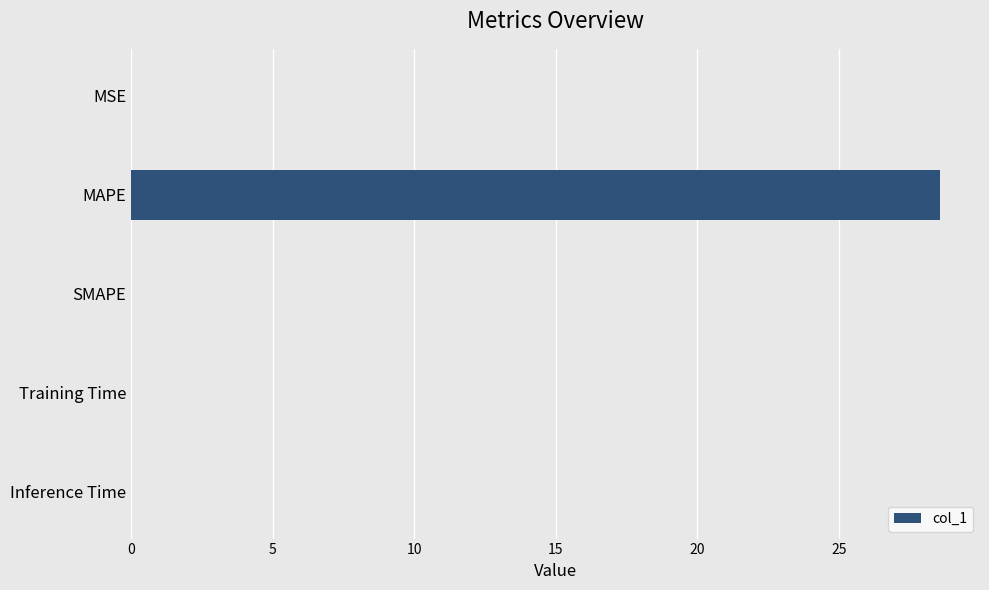

What is the change in value from MAPE to SMAPE?

-28.6